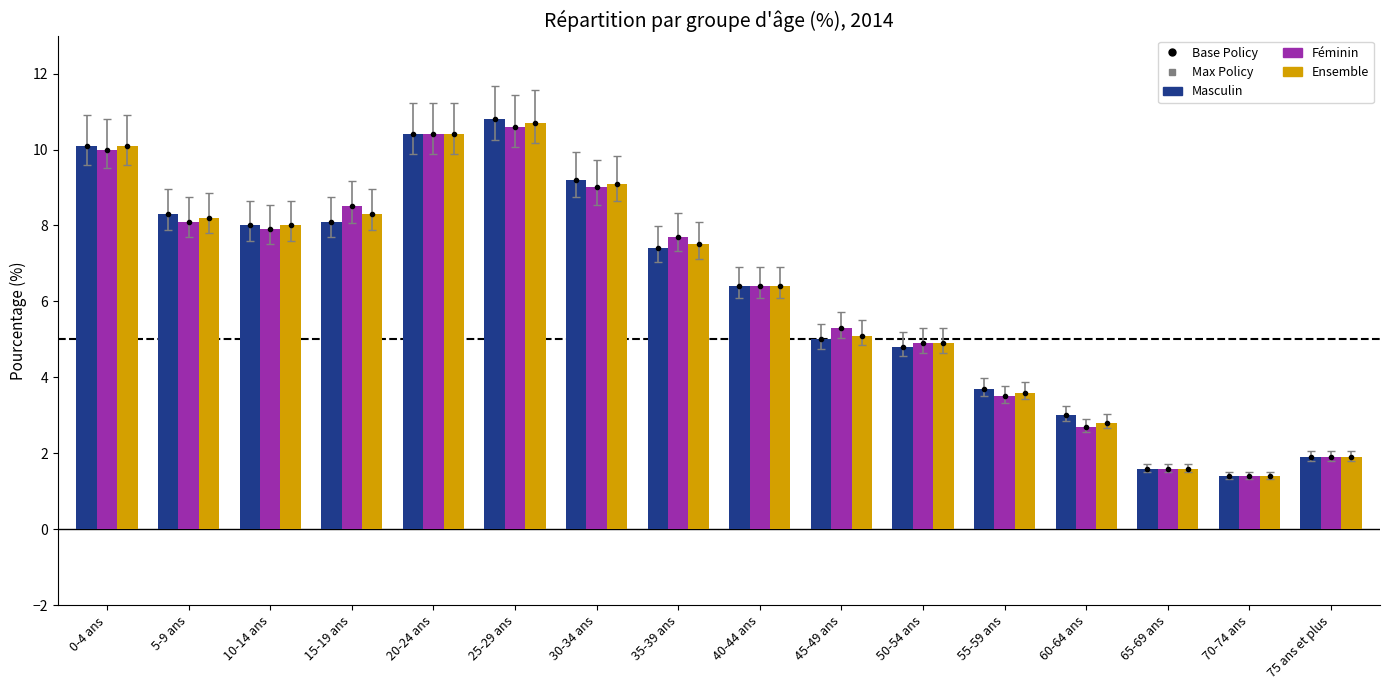

The Masculin series shows 5.3 at 5-9 ans. True or false?

False